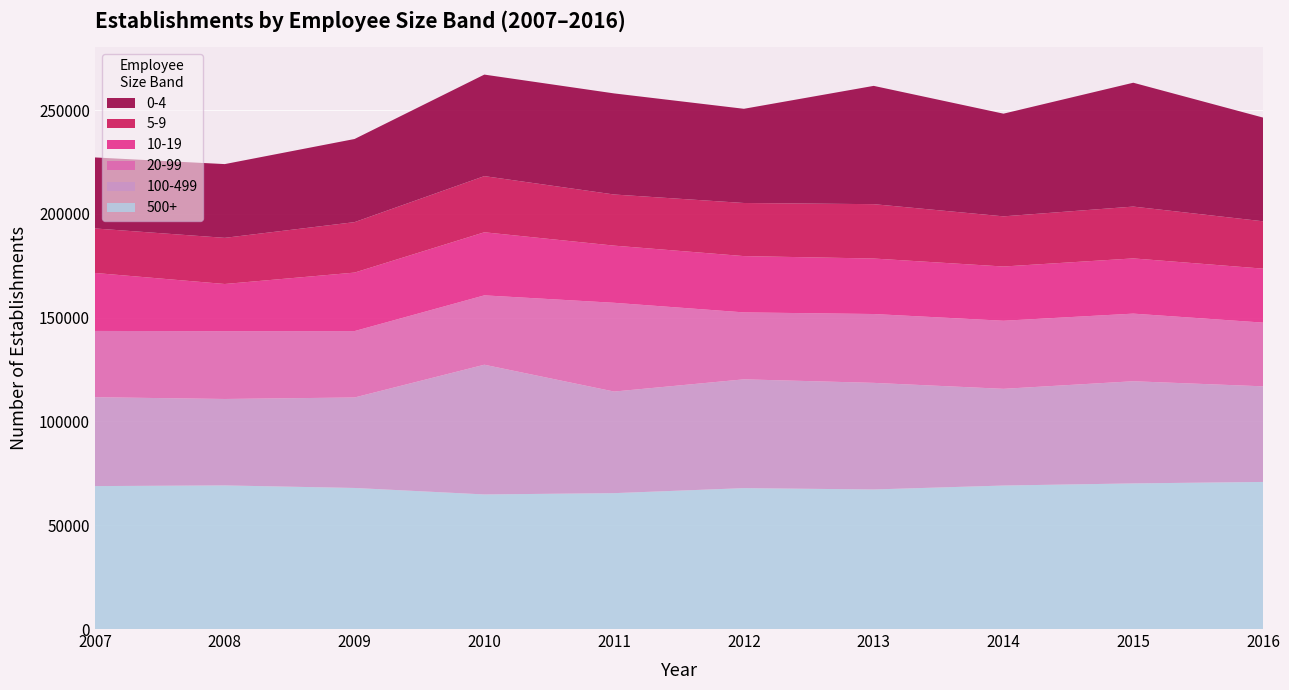

Reading left to right, what are all the values shown in this chart?

500+: 68868	69191	67964	64842	65468	67884	67242	69132	70161	70869
100-499: 42823	41643	43592	62502	48940	52415	51356	46592	49220	46060
20-99: 31925	32667	31994	33417	42771	32255	33171	32803	32582	30702
10-19: 27941	22736	28181	30395	27540	27126	26741	26133	26605	26005
5-9: 21438	22231	24308	27057	24637	25582	26190	24168	24967	22816
0-4: 34220	35538	40054	48916	48704	45388	56995	49473	59674	49963